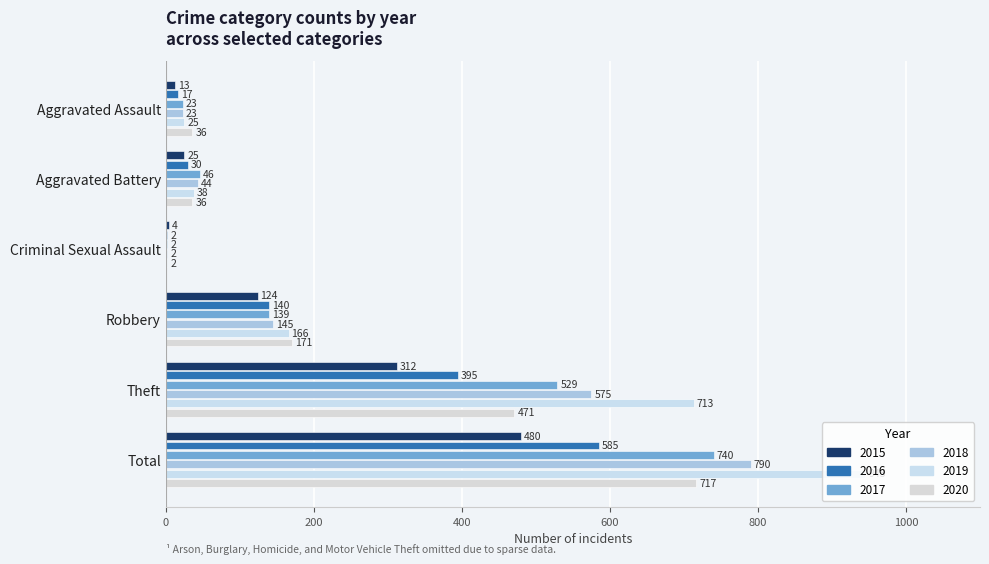

What is the difference between the second highest and minimum values in the 2018 series?

573